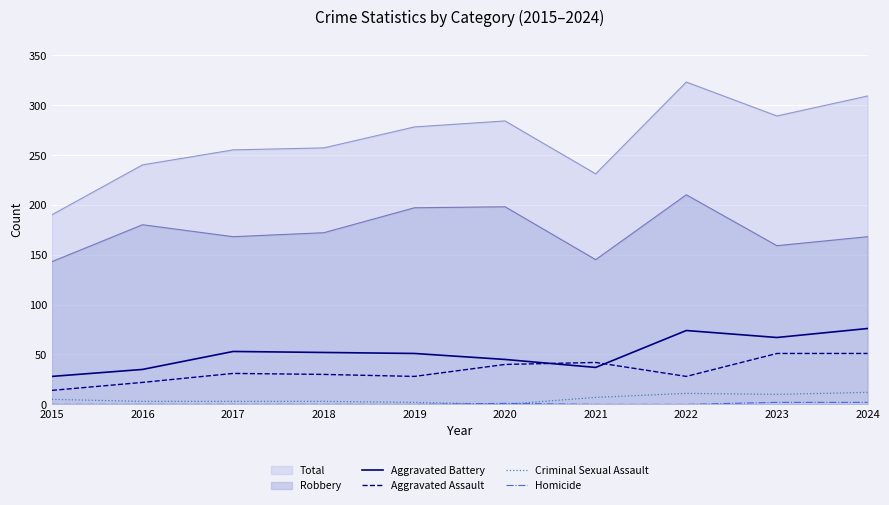

What is the maximum value shown in the chart?

323